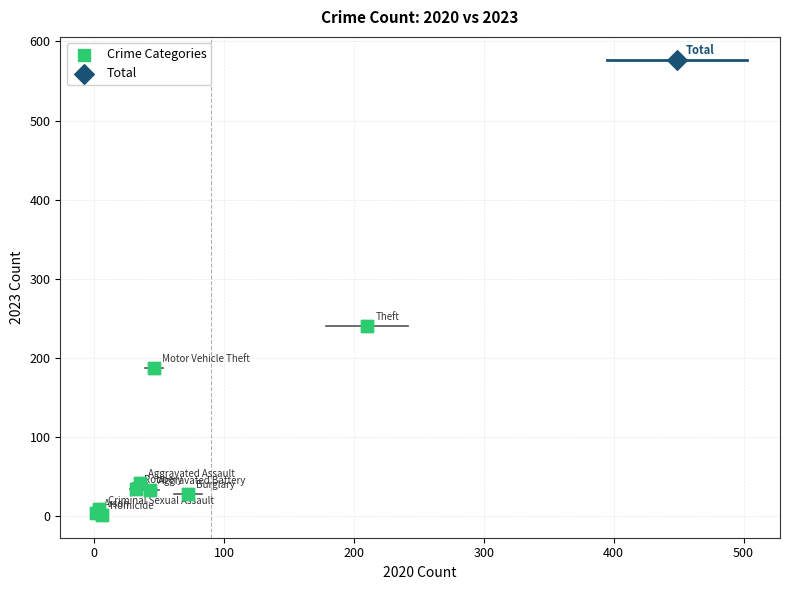

What are all the series names shown in the legend?

Crime Categories, Total